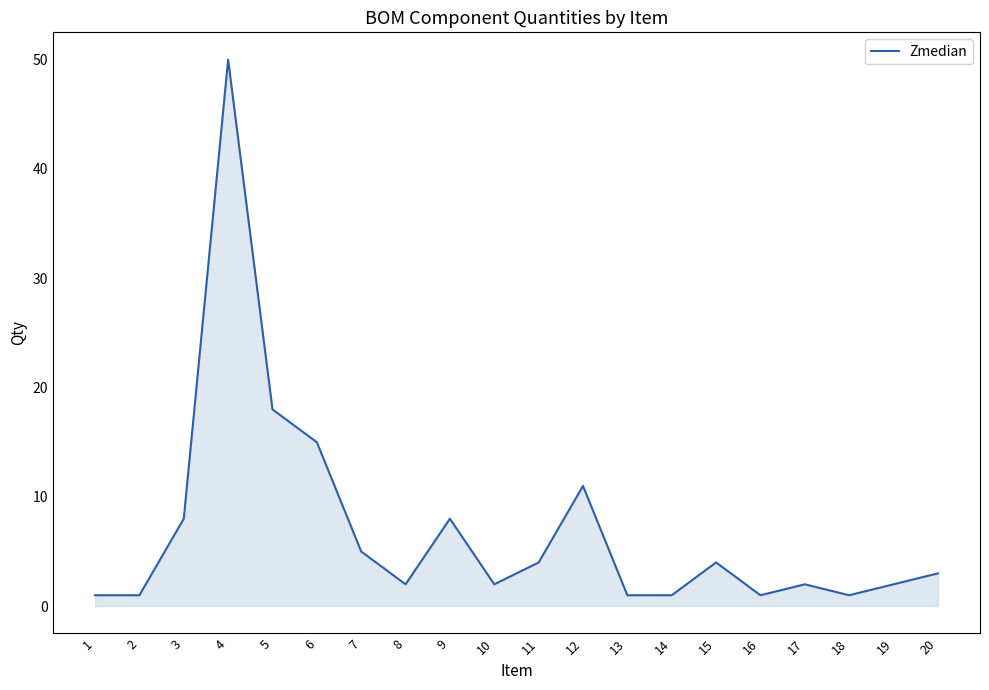

True or false: the data shows 2 at 10.

True